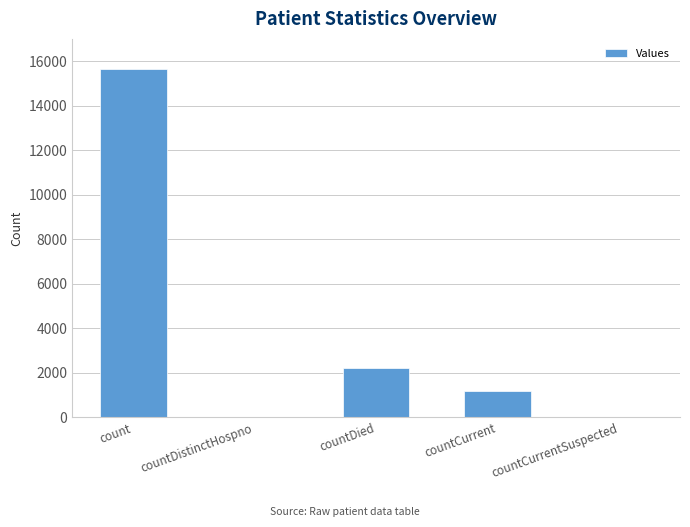

The chart shows a value of 0 at countDistinctHospno. True or false?

True